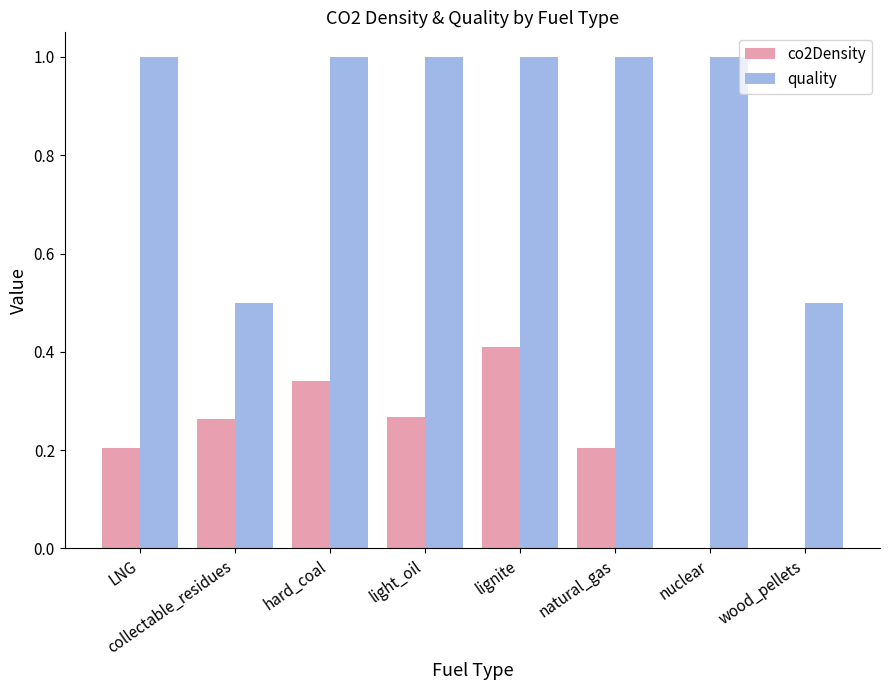

What is the greatest value displayed?

1.0